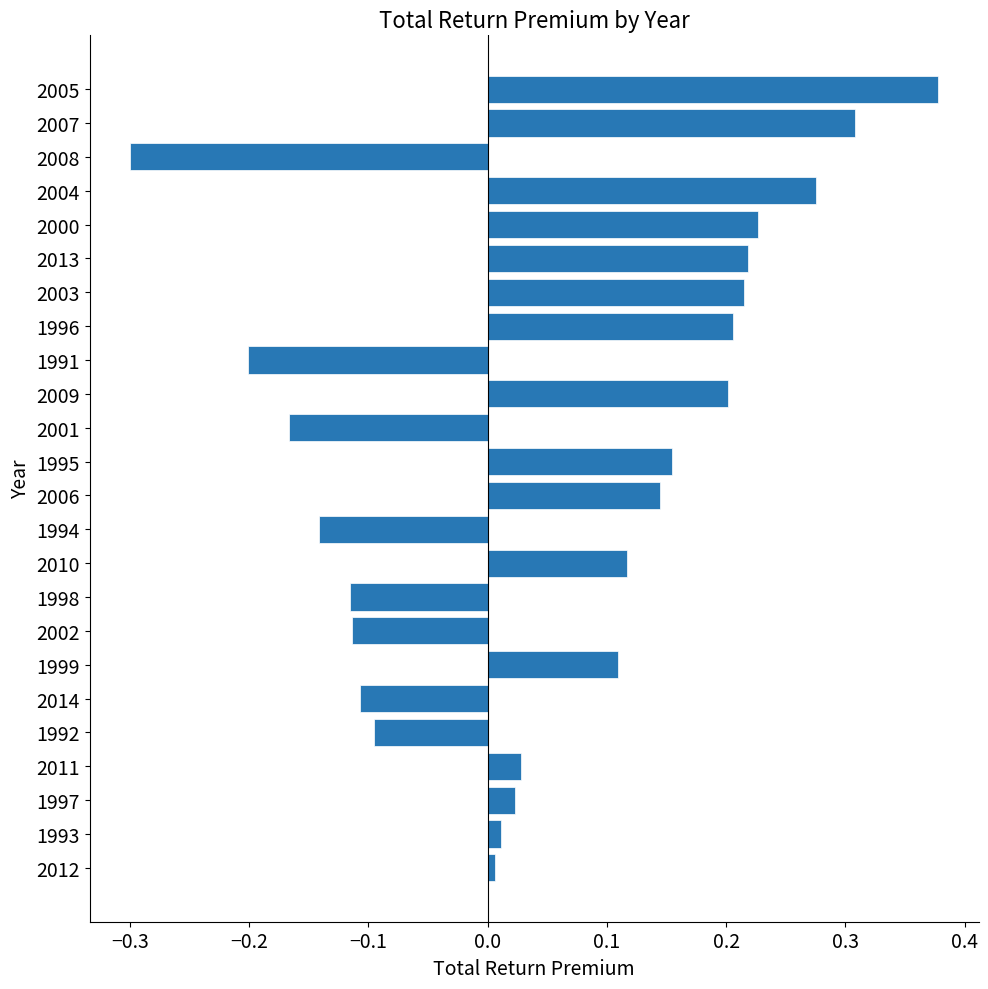

Which category has the highest value across all series?

2005